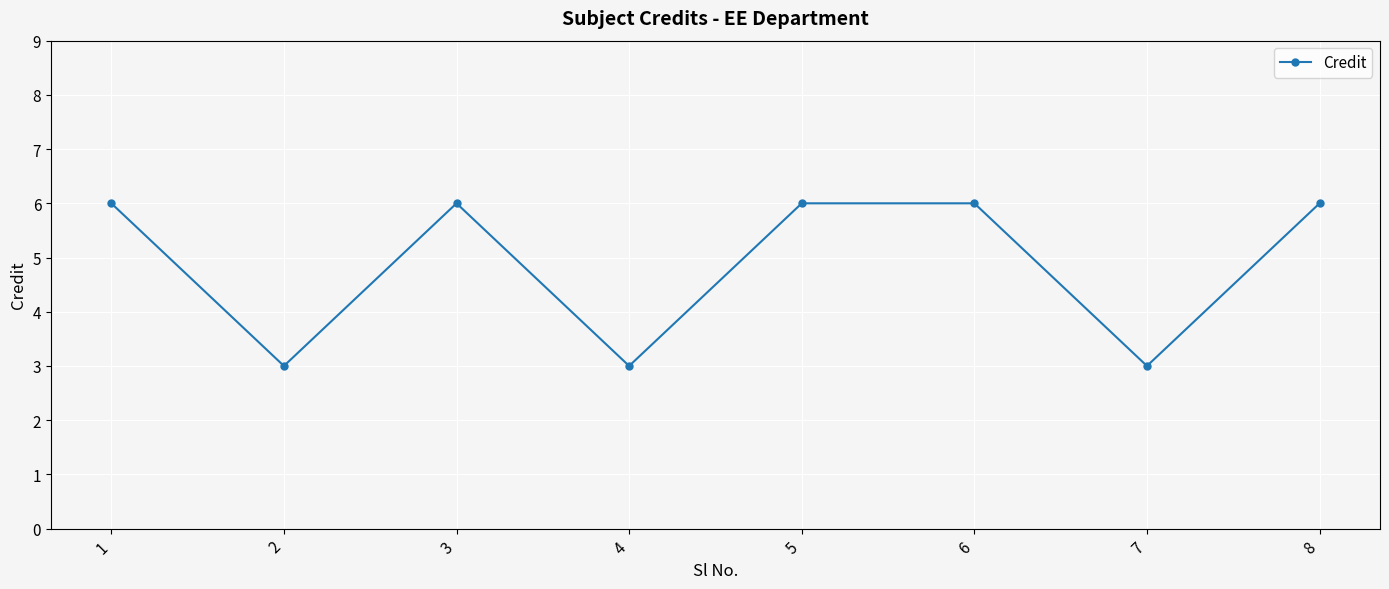

Reading right to left, transcribe all the data shown in this chart.

8=6	7=3	6=6	5=6	4=3	3=6	2=3	1=6